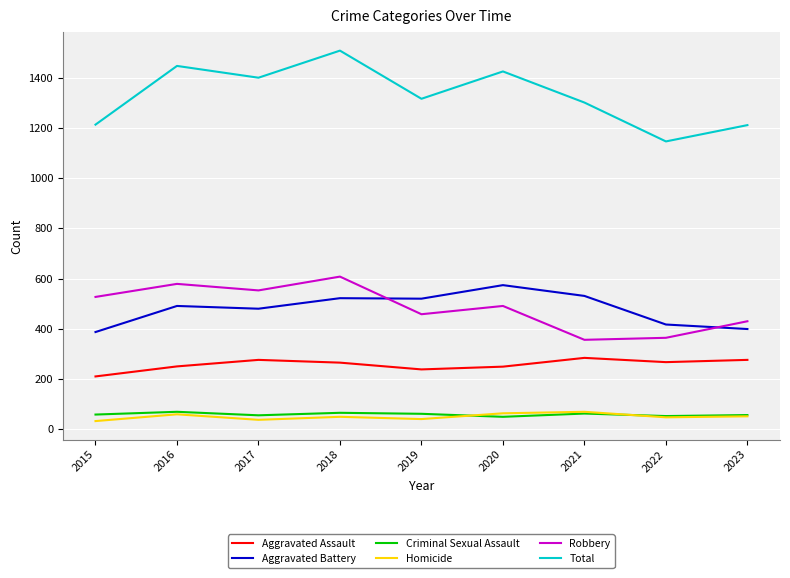

Which series has the widest spread of values?

Total